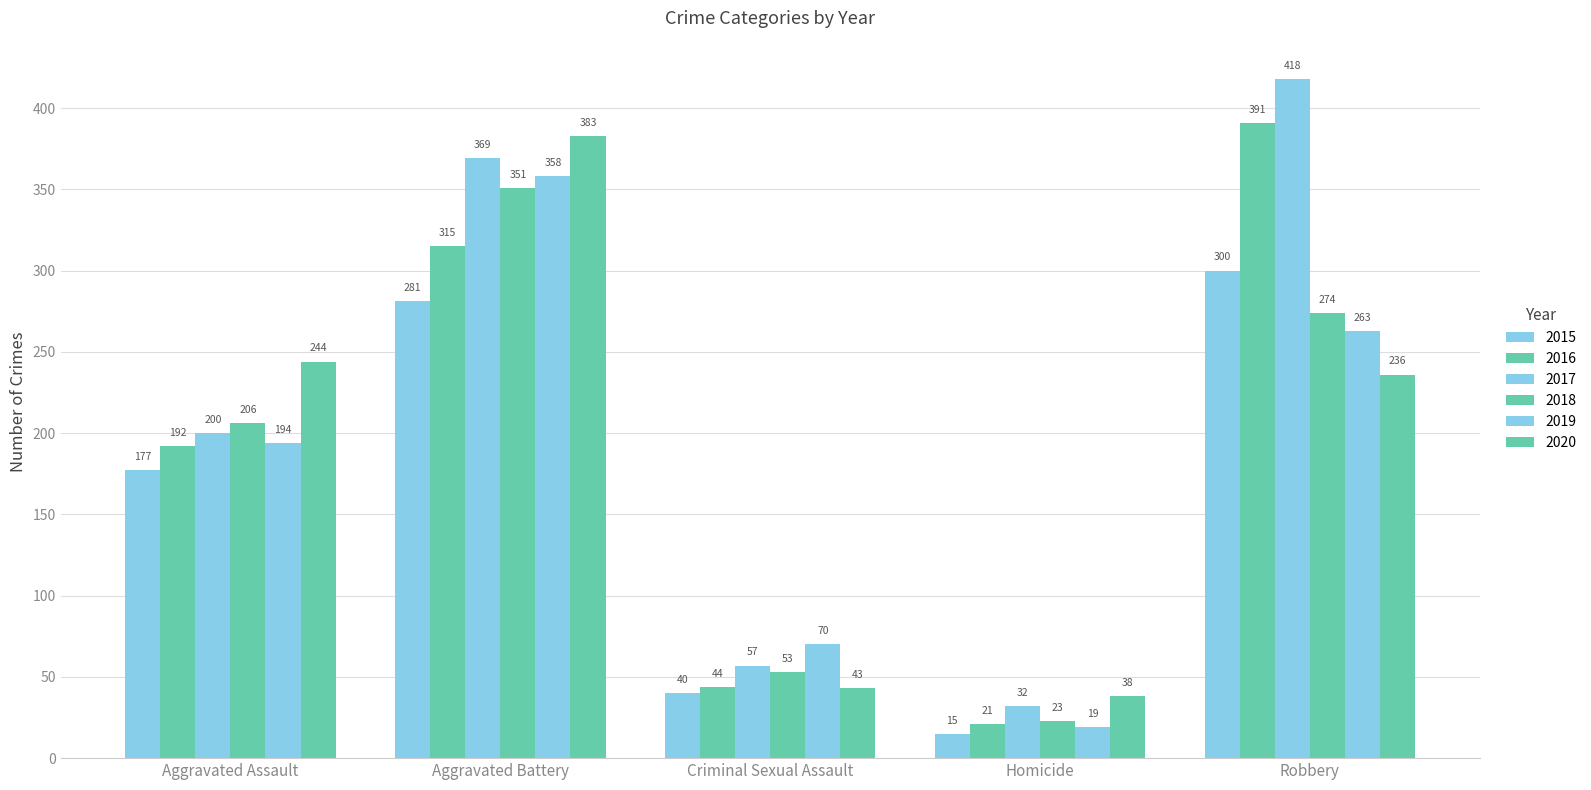

Does the chart contain any negative values?

No